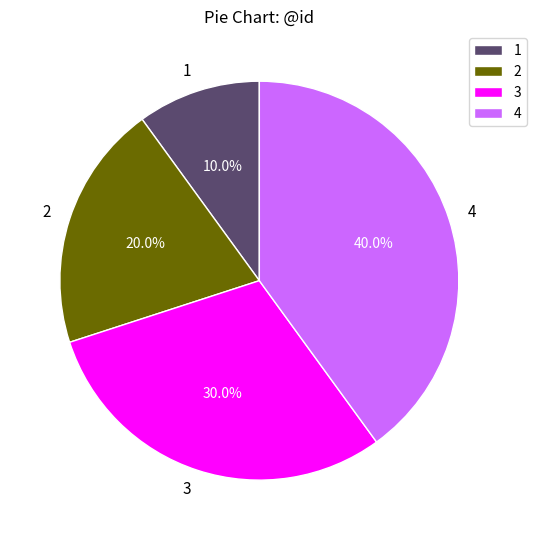

What is the smallest slice in the pie chart?

1